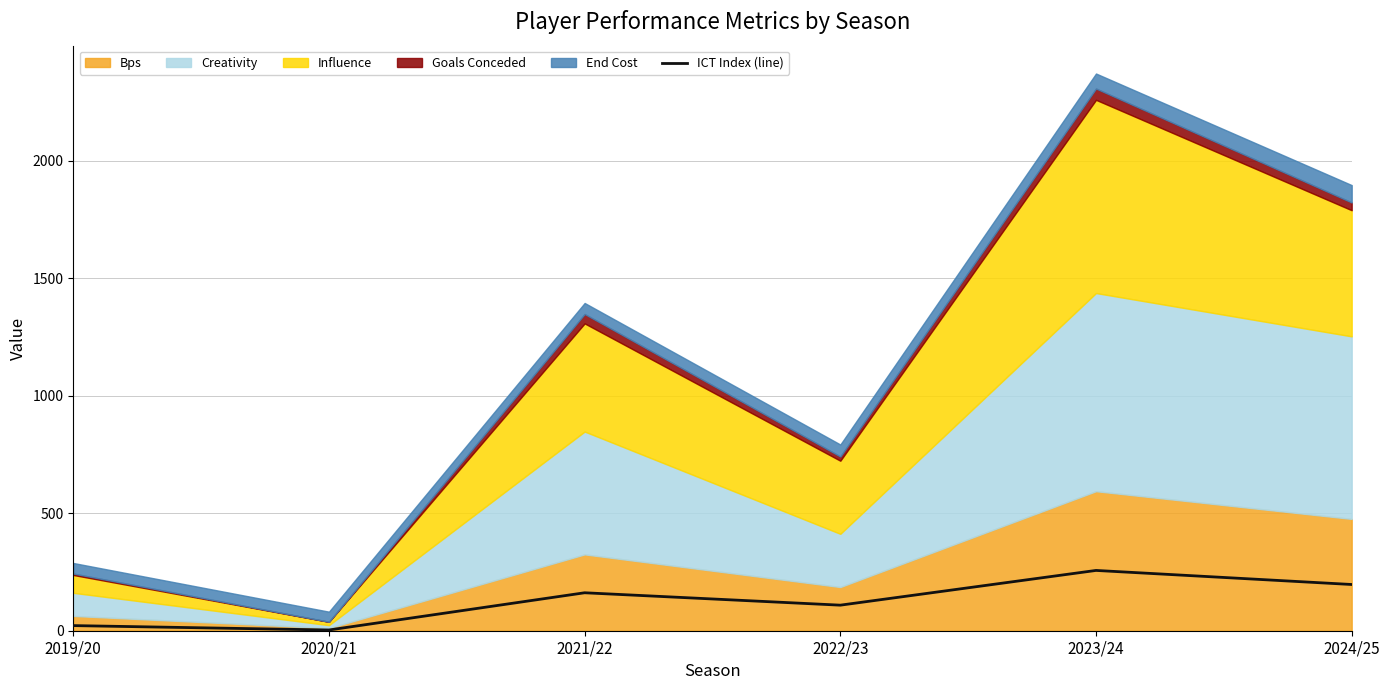

What is the difference between the second highest and second lowest values?

175.0